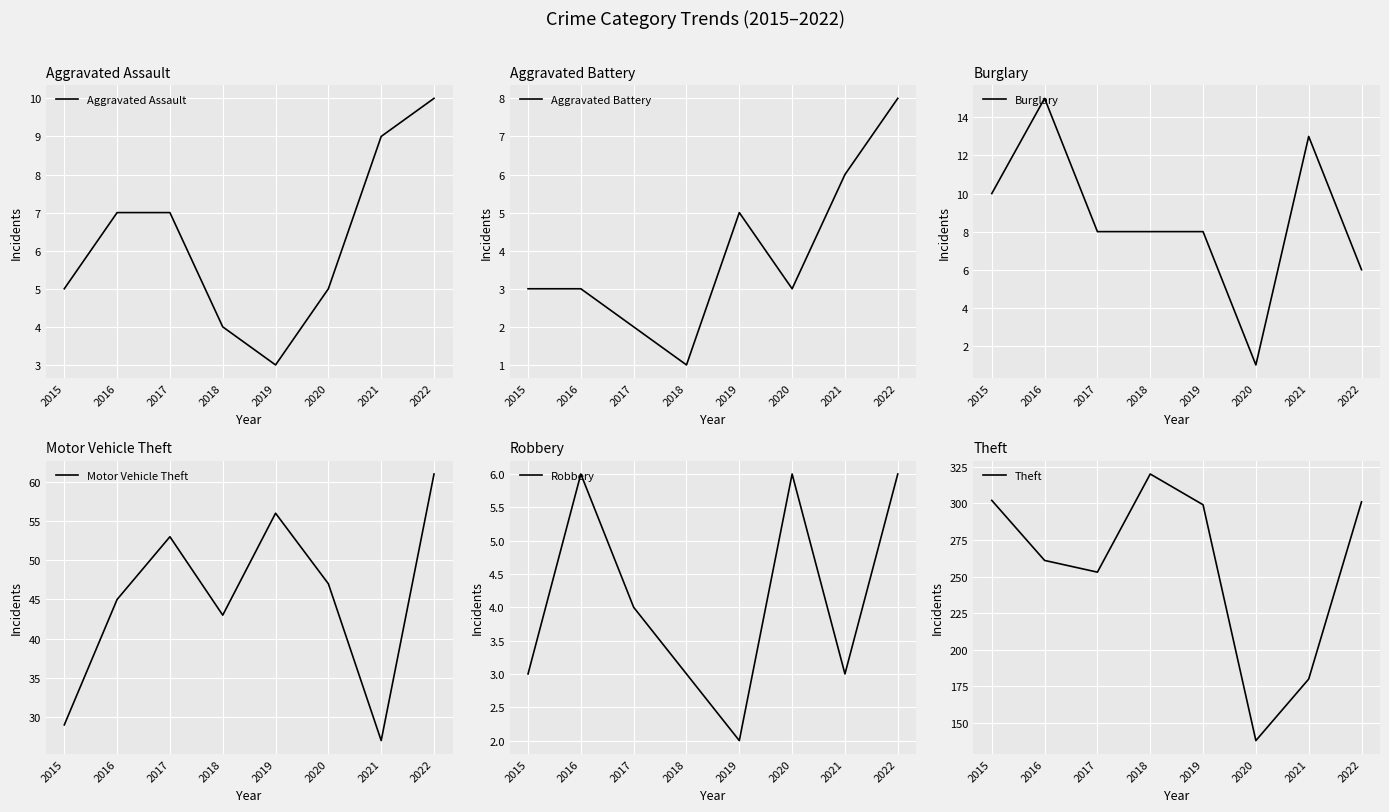

Which series has the widest spread of values?

Theft